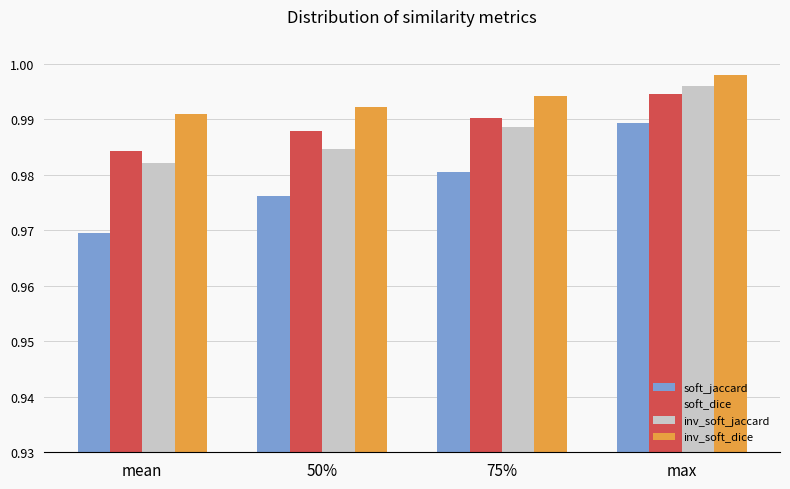

What is the label of the 1st bar from the right?

max